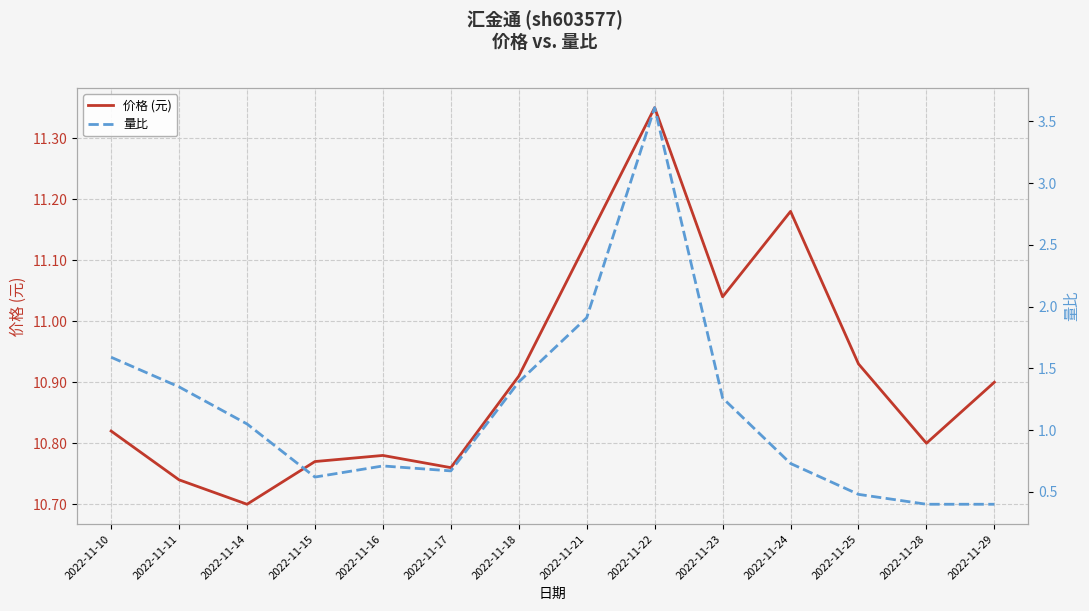

How many interior local peaks does the 价格 (元) series have?

3